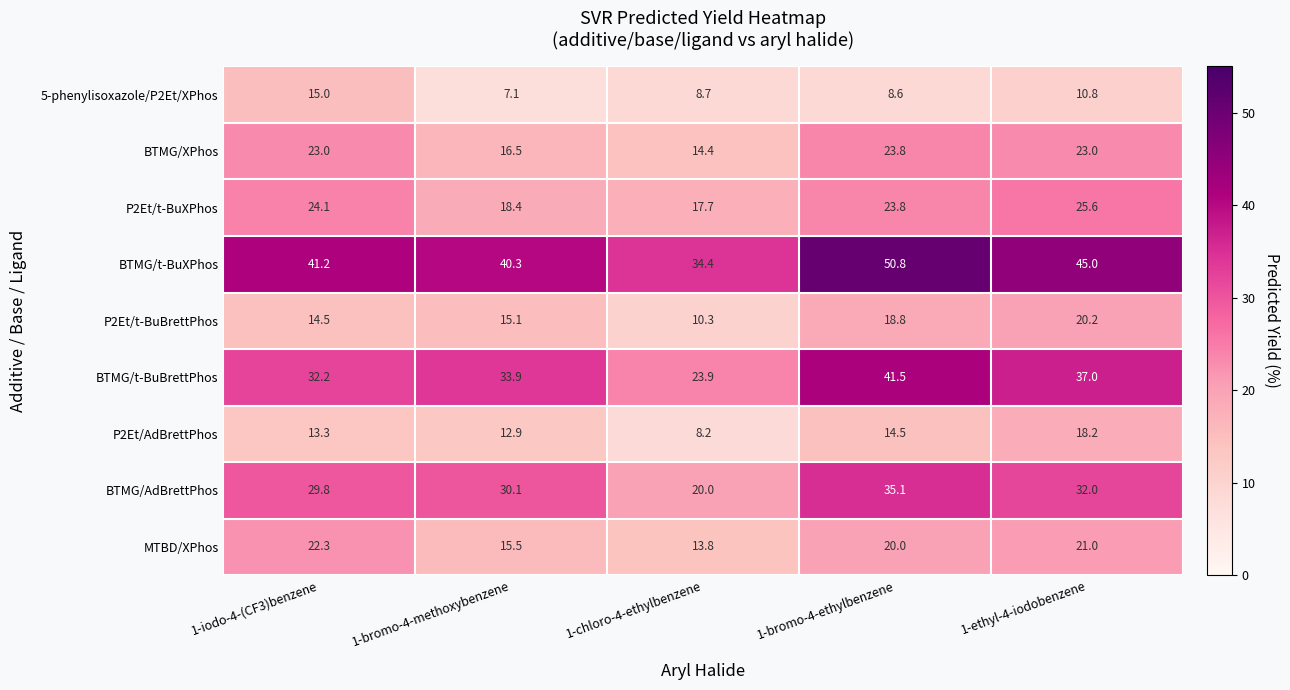

Which series has the largest range (max minus min)?

BTMG/t-BuBrettPhos